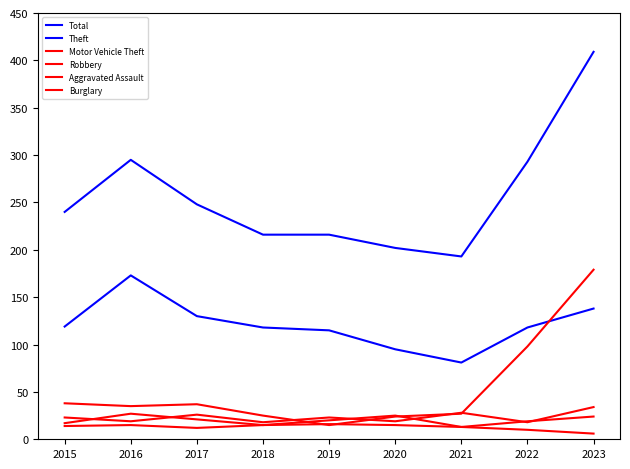

Is this an area chart (filled region under the line)?

No